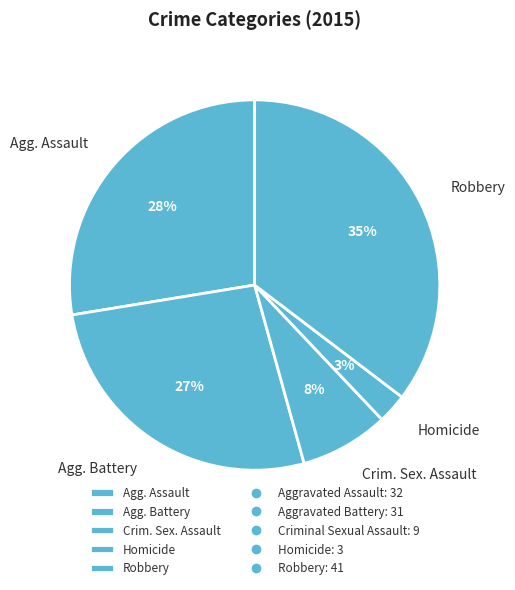

Rank the categories by value from lowest to highest.

Homicide, Crim. Sex. Assault, Agg. Battery, Agg. Assault, Robbery